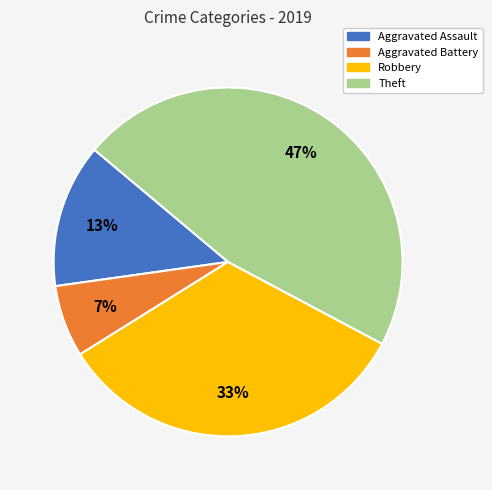

What is the ratio of the value at Aggravated Battery to the value at Robbery?

0.2